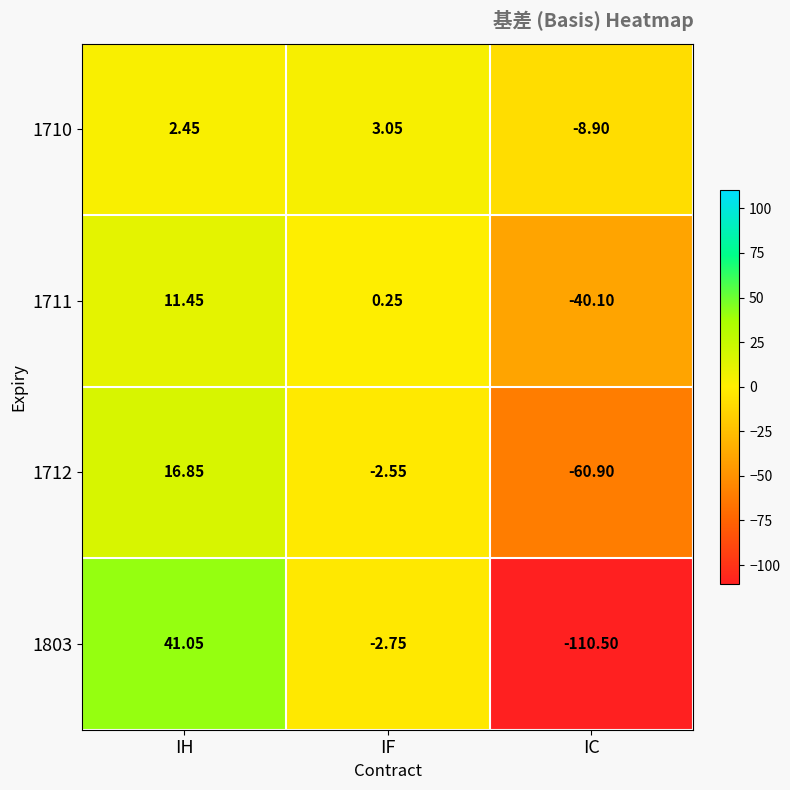

Which series has the largest total across all categories?

1710